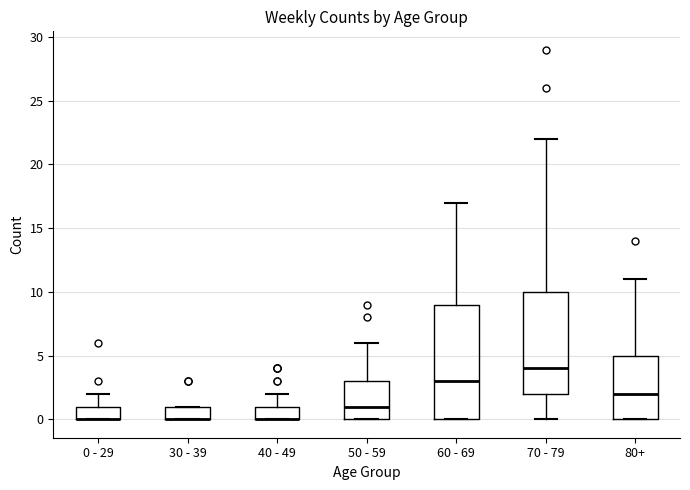

Reading left to right, transcribe this box plot: for each box, give where its median line is, the range the box spans, and where its two whiskers end, as read against the y-axis. The values are not printed on the chart, so give them approximately, as read against the axis.

0 - 29: median 0 (drawn on the box's lower edge), box 0 to 1, whiskers 0 to 2
30 - 39: median 0 (drawn on the box's lower edge), box 0 to 1, whiskers 0 to 1
40 - 49: median 0 (drawn on the box's lower edge), box 0 to 1, whiskers 0 to 2
50 - 59: median 1, box 0 to 3, whiskers 0 to 6
60 - 69: median 3, box 0 to 9, whiskers 0 to 17
70 - 79: median 4, box 2 to 10, whiskers 0 to 22
80+: median 2, box 0 to 5, whiskers 0 to 11